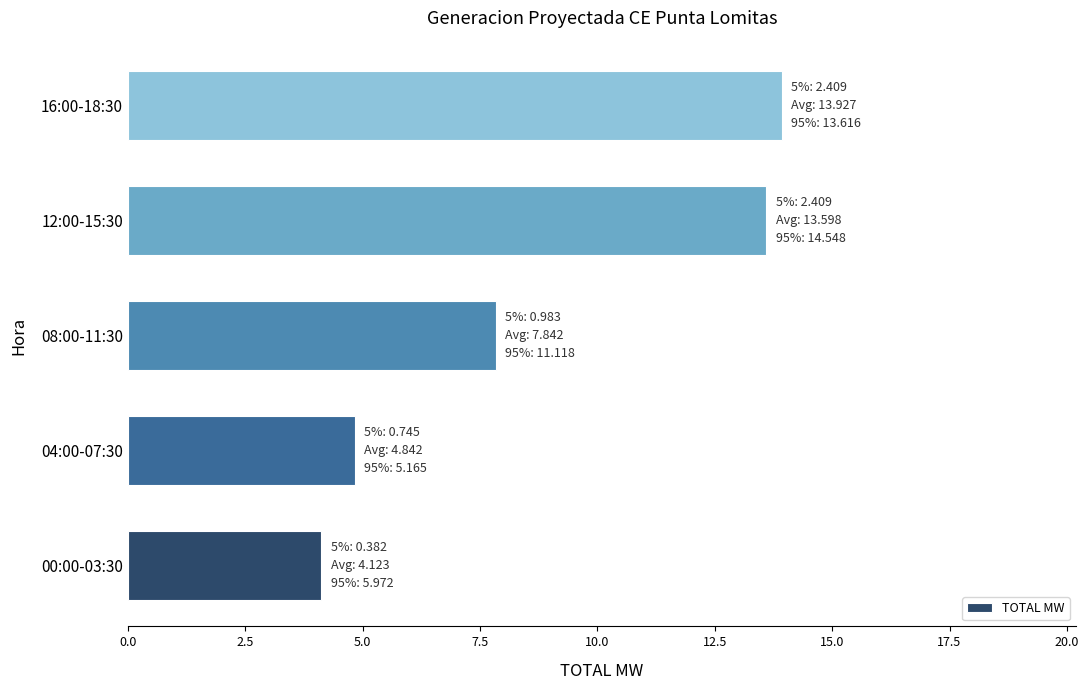

What is the average value?

8.9